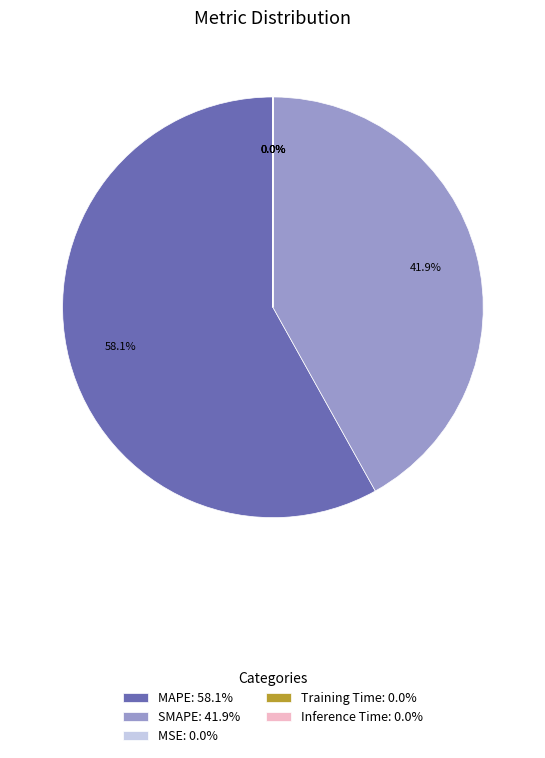

Is MAPE: 58.1% the majority of the pie?

Yes